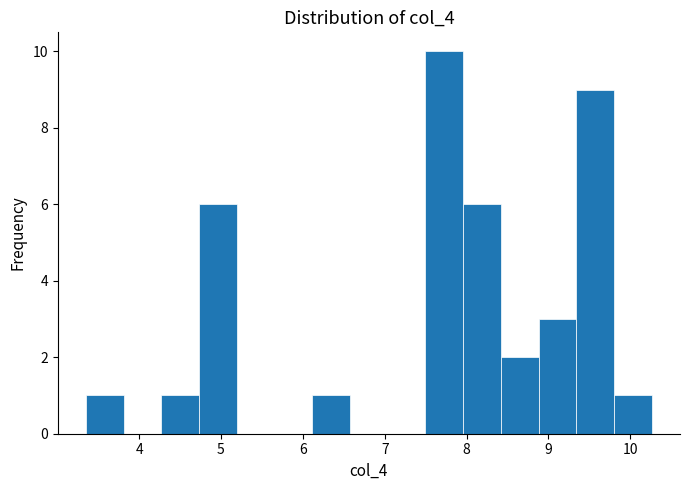

Reading left to right, transcribe this chart: for each bar, give the range it covers on the x-axis and its height. Neither the bar edges nor the heights are printed on the chart, so give them approximately, as read against the axes.

3.4 to 3.8: 1
3.8 to 4.3: 0
4.3 to 4.7: 1
4.7 to 5.2: 6
5.2 to 5.7: 0
5.7 to 6.1: 0
6.1 to 6.6: 1
6.6 to 7.0: 0
7.0 to 7.5: 0
7.5 to 8.0: 10
8.0 to 8.4: 6
8.4 to 8.9: 2
8.9 to 9.3: 3
9.3 to 9.8: 9
9.8 to 10.3: 1